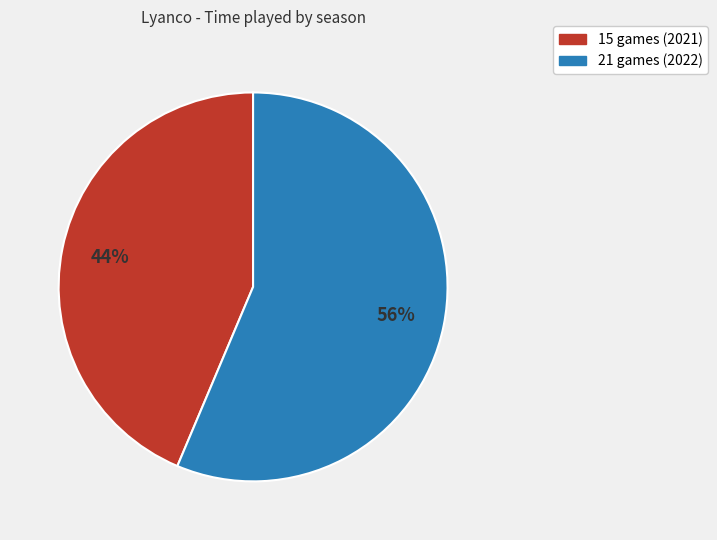

To the nearest percent, what percentage of the pie is 21 games (2022)?

56%